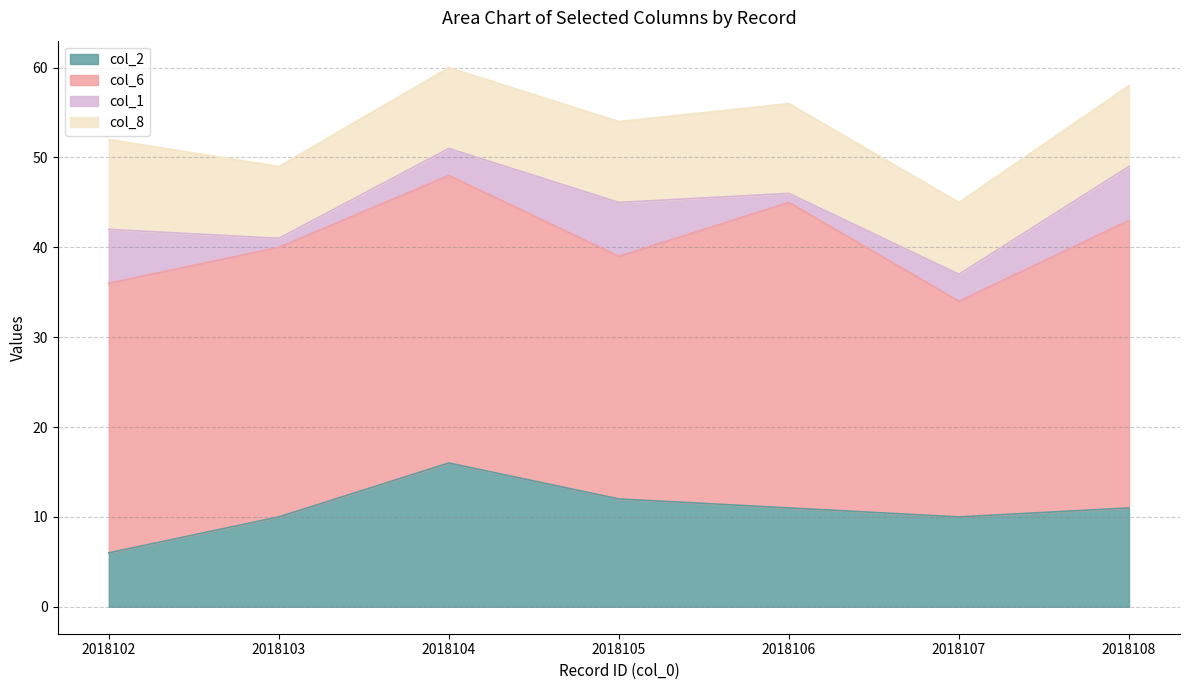

At how many categories does at least one series exceed 11?

7